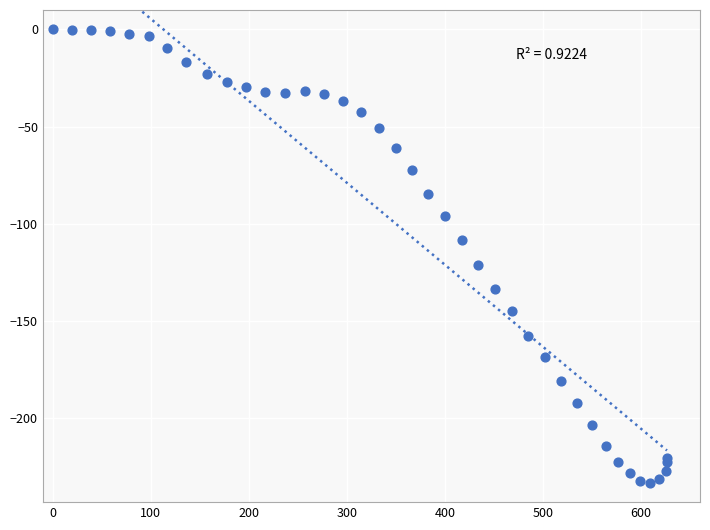

What Y value in the scatter plot is closest to -116?

-121.0